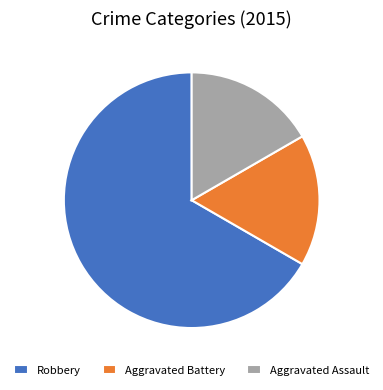

Which category has the biggest portion of the pie?

Robbery